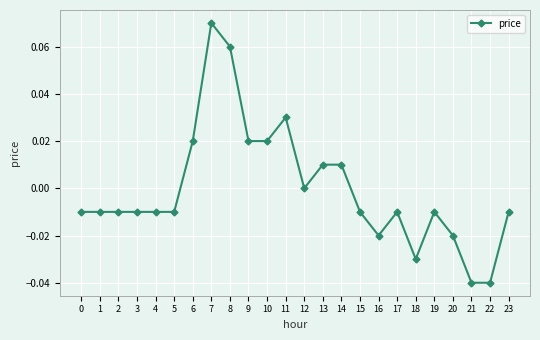

True or false: the data shows 0.0 at 11.

True